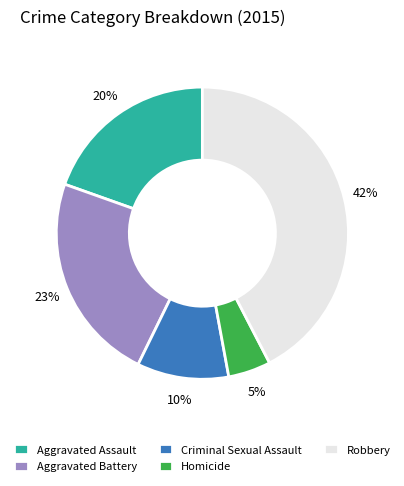

To the nearest percent, what portion does Criminal Sexual Assault represent?

10%